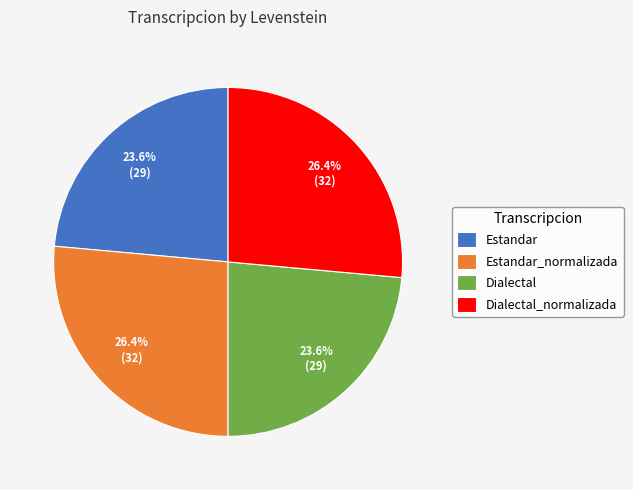

Does Estandar_normalizada account for over 50% of the chart?

No